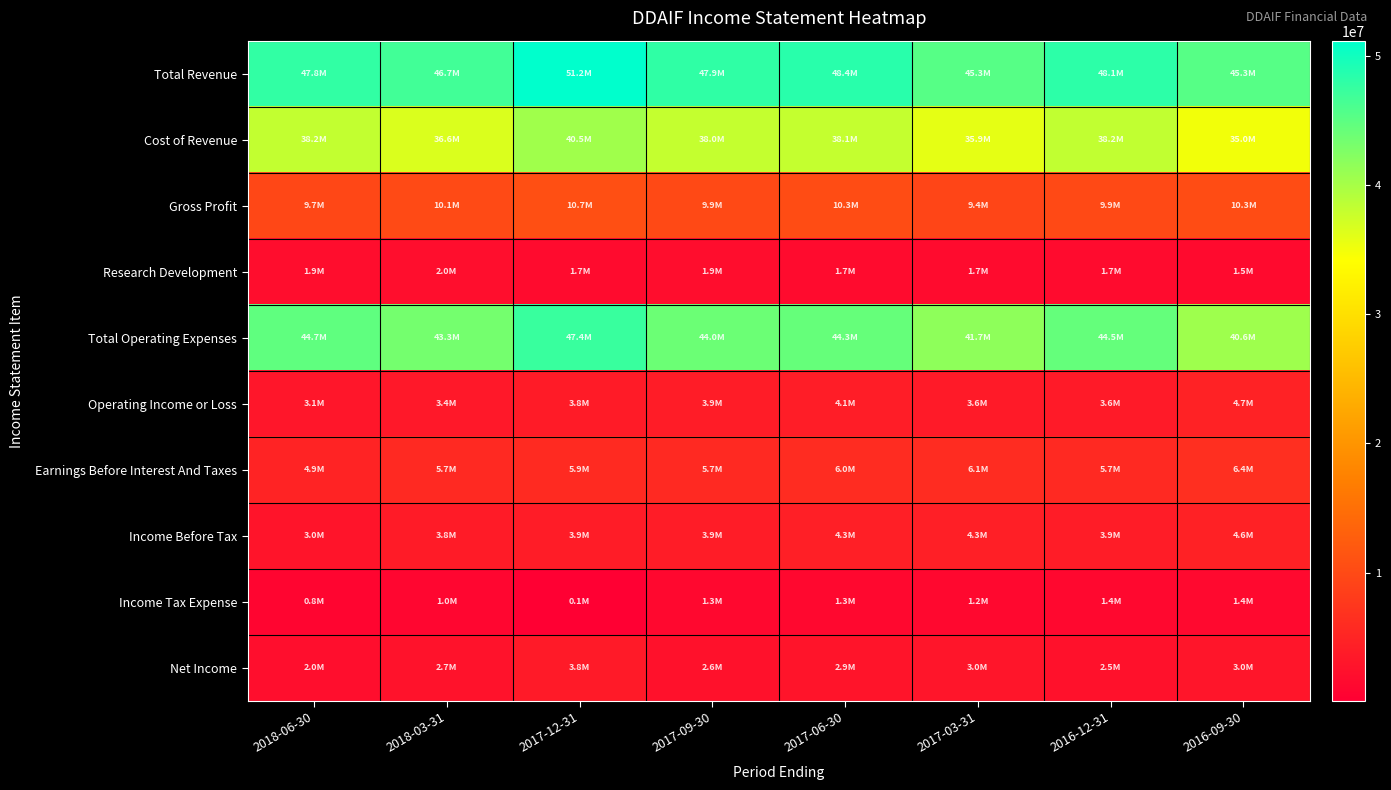

Which series changed the most between 2016-12-31 and 2016-09-30?

Total Operating Expenses